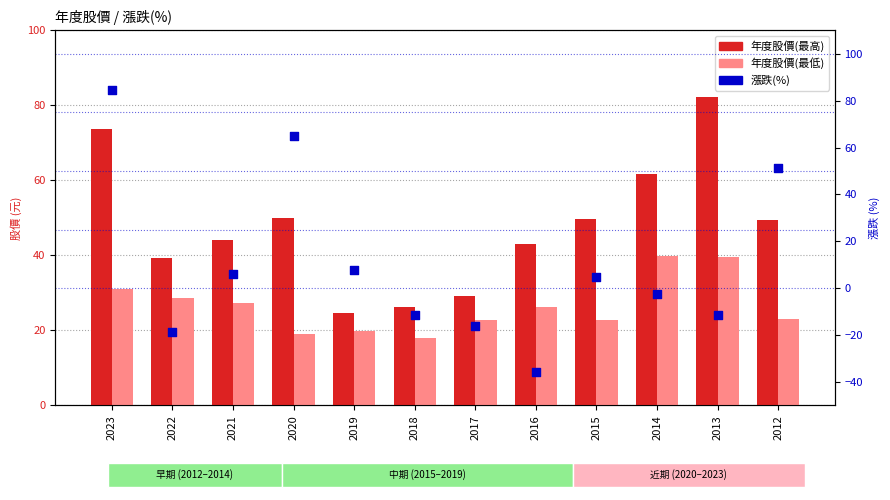

Which series contains the lowest Y value?

漲跌(%)